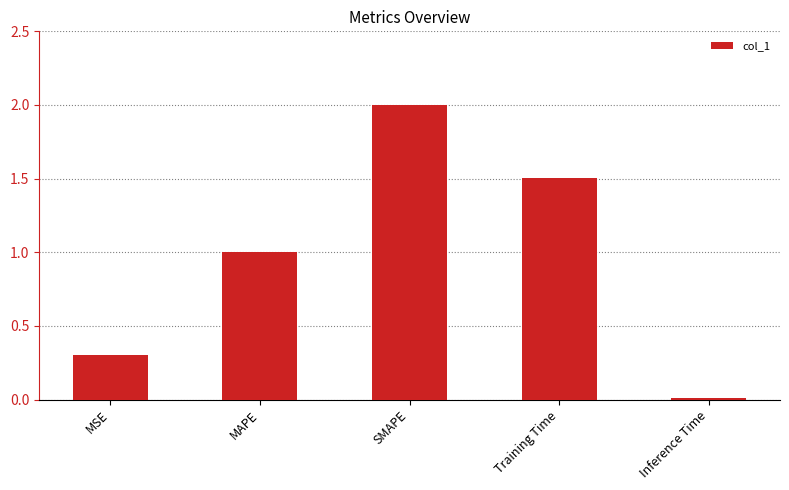

What is the label of the 5th bar from the right?

MSE